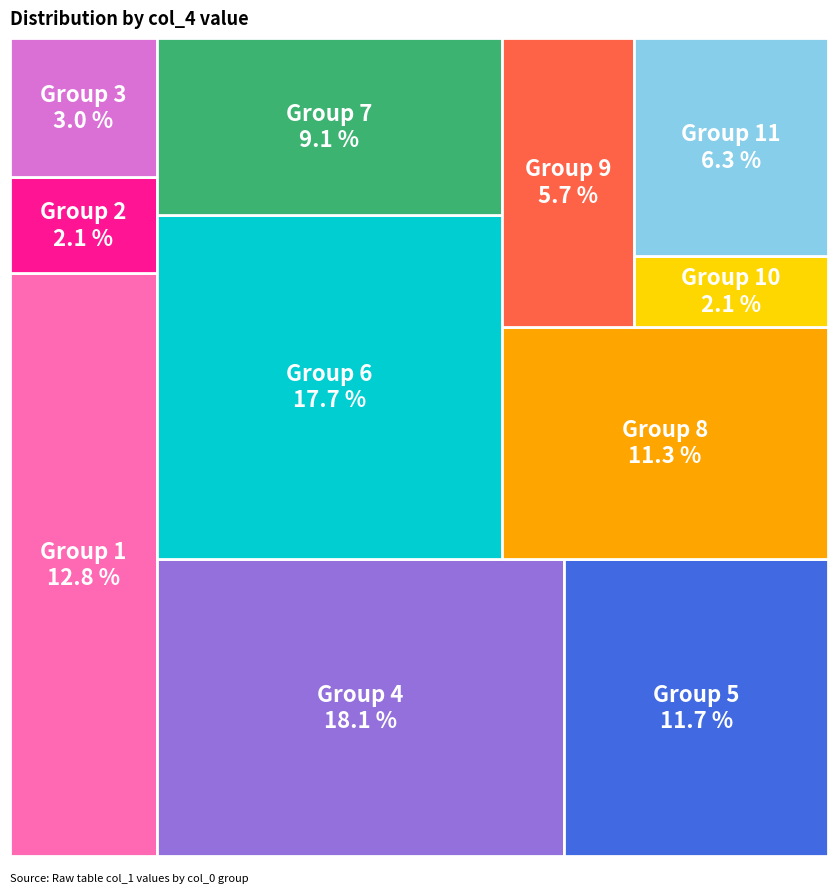

Is there any slice that represents more than half of the pie?

No